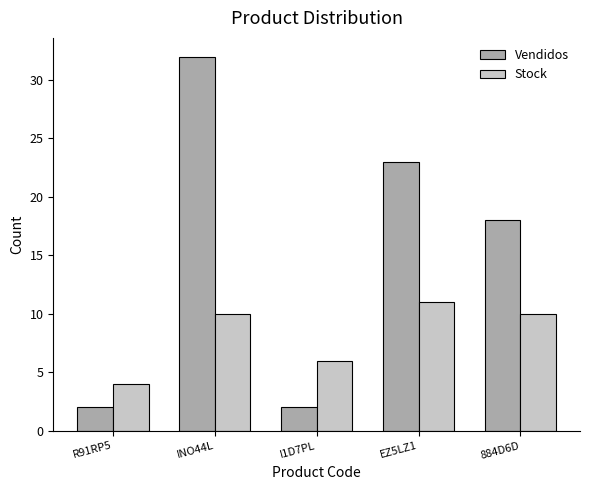

True or false: Stock has a value of 10 at 884D6D.

True